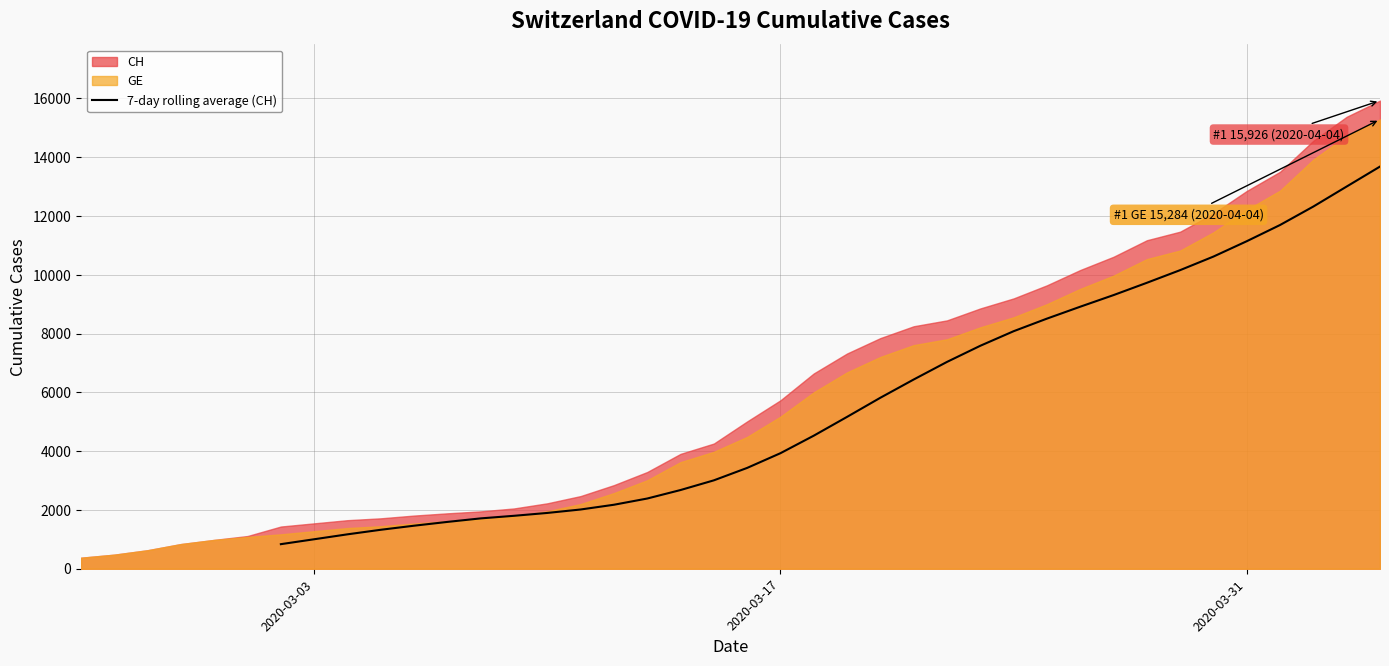

The value of 7-day rolling average (CH) at 2020-03-17 is 3931.1. True or false?

True